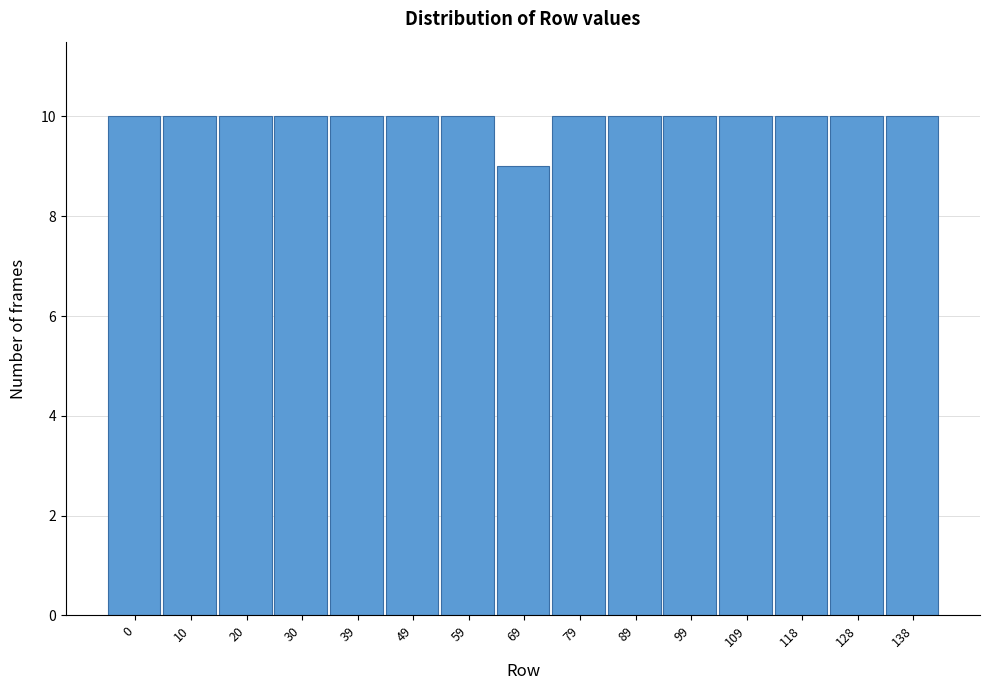

Reading left to right, what are all the values shown in this chart?

10	10	10	10	10	10	10	9	10	10	10	10	10	10	10